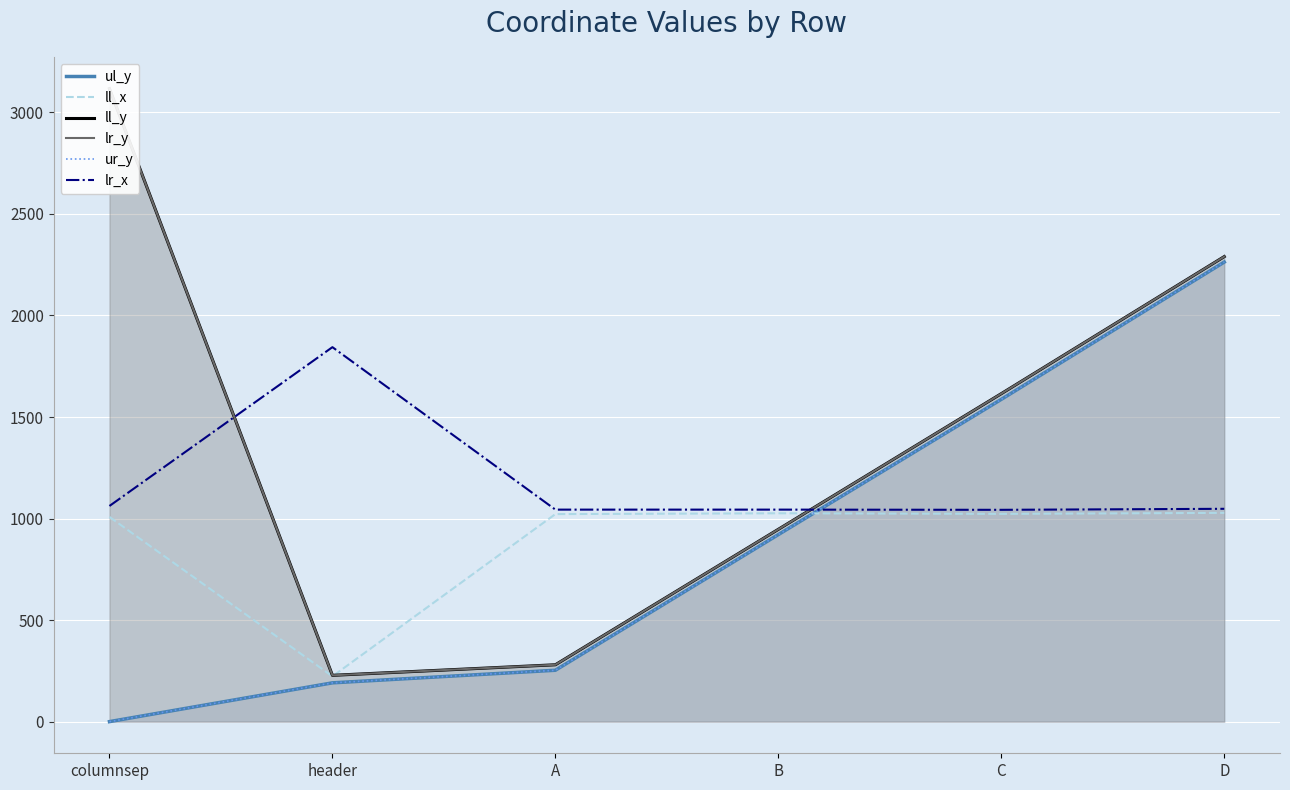

How many data points in ll_x are above 1023?

2